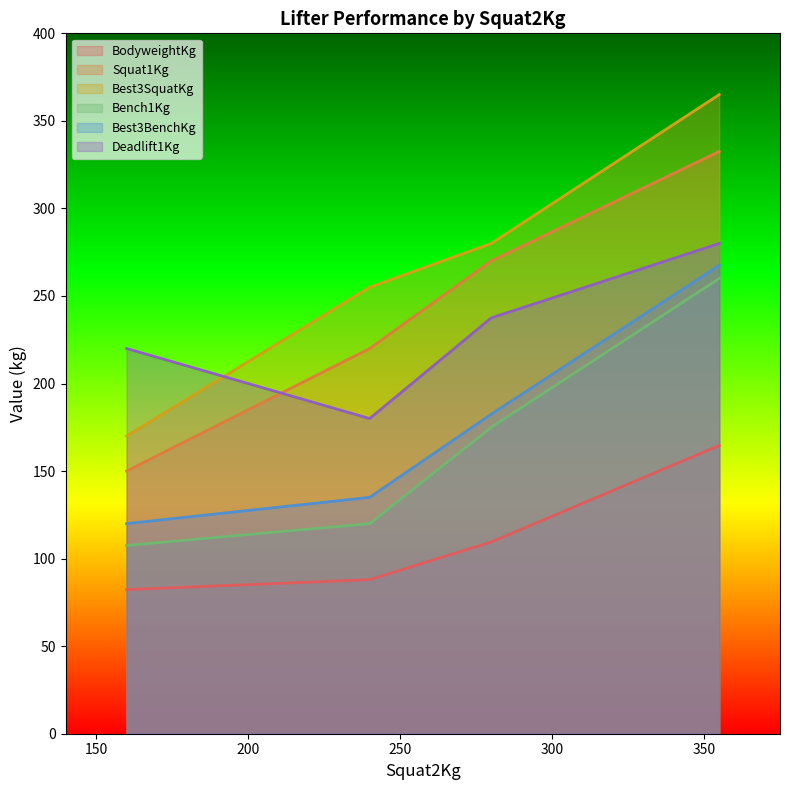

What is the difference between the second highest and second lowest values in the Squat1Kg series?

50.0